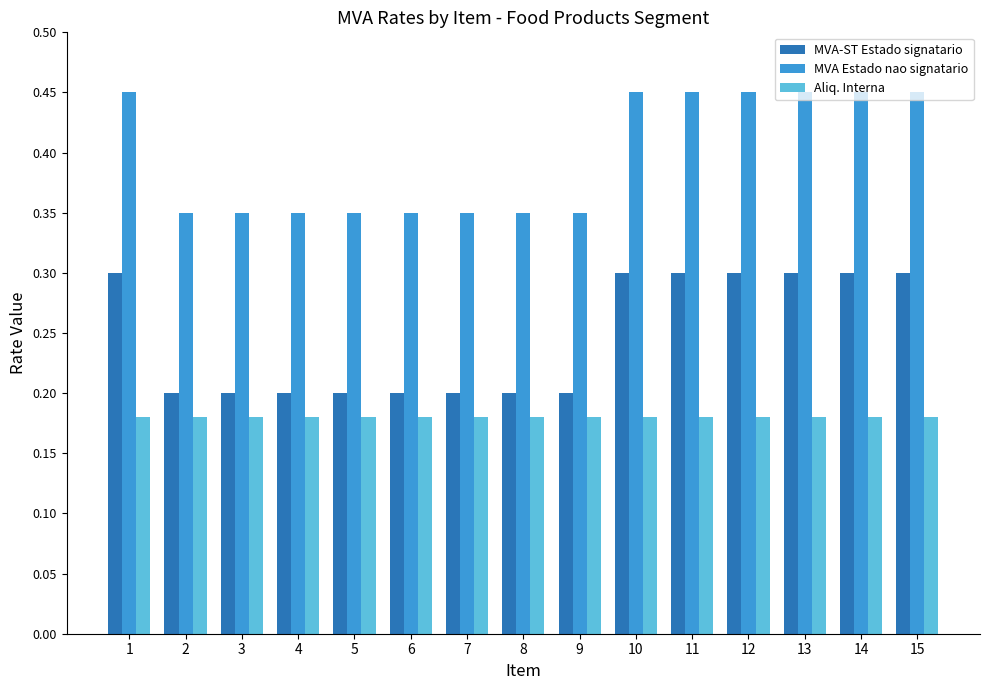

What is the sum of the Aliq. Interna values at 8 and 10?

0.4